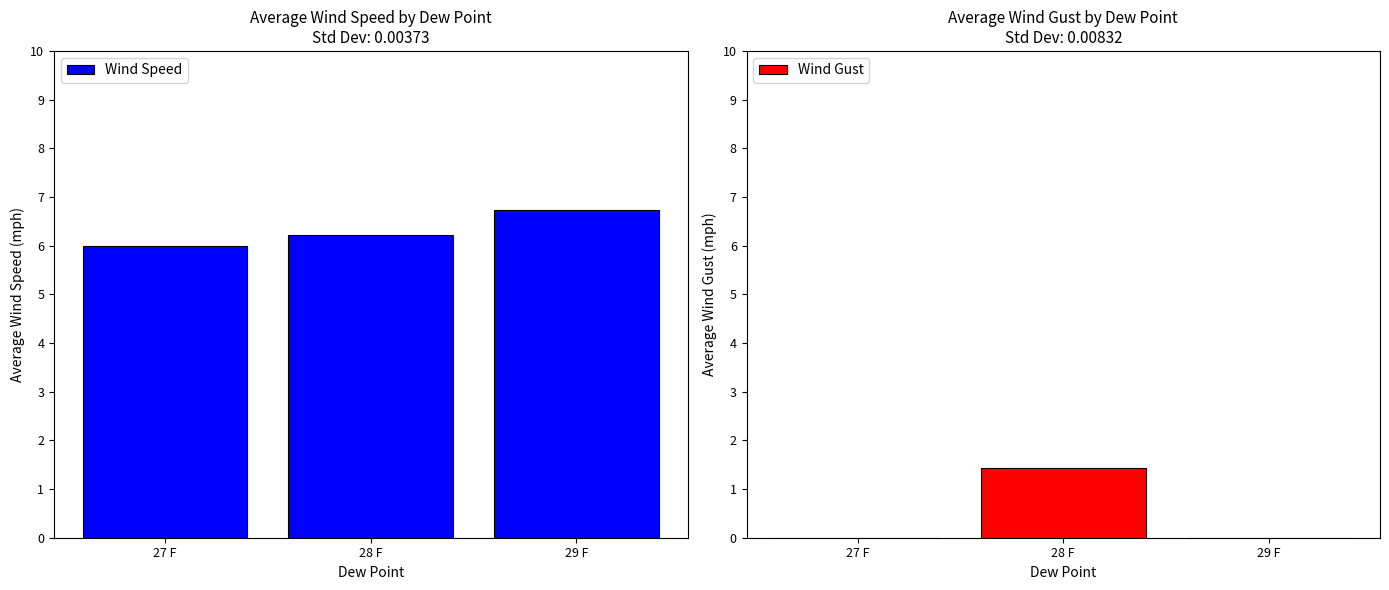

Are the bars grouped side by side (vs. stacked)?

Yes